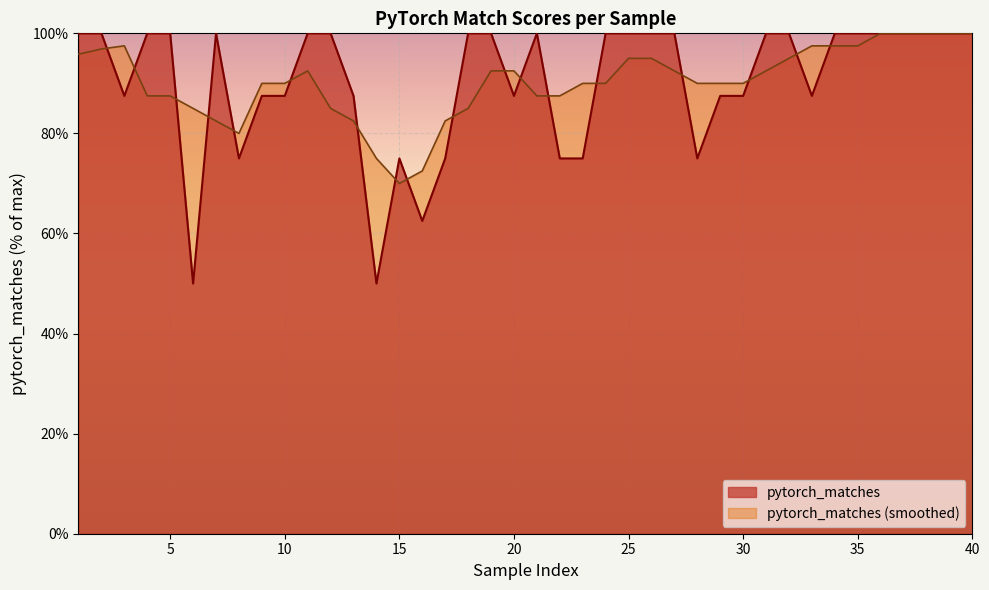

Rank the categories by value from highest to lowest.

1, 2, 4, 5, 7, 11, 12, 18, 19, 21, 24, 25, 26, 27, 31, 32, 34, 35, 36, 37, 38, 39, 40, 3, 9, 10, 13, 20, 29, 30, 33, 8, 15, 17, 22, 23, 28, 16, 6, 14